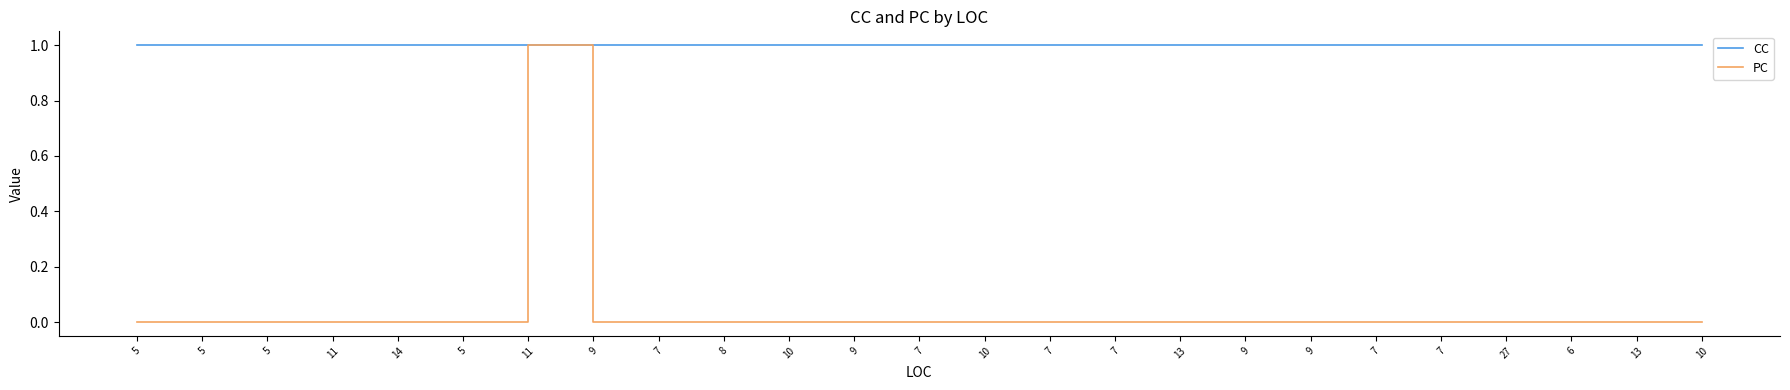

At which category does the chart reach its peak across all series?

5